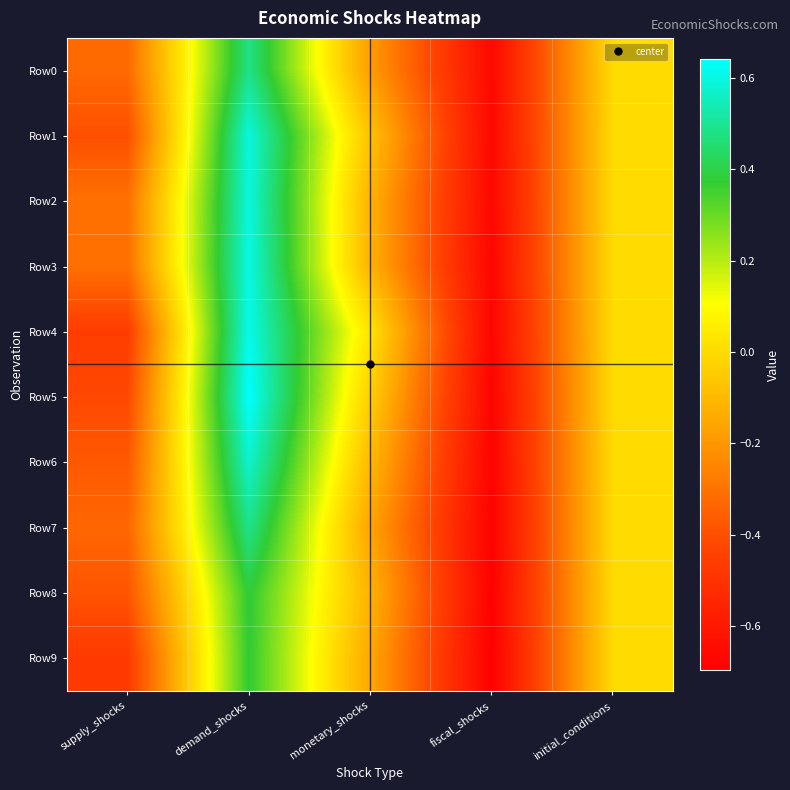

At which category is the sum across all series the highest?

demand_shocks